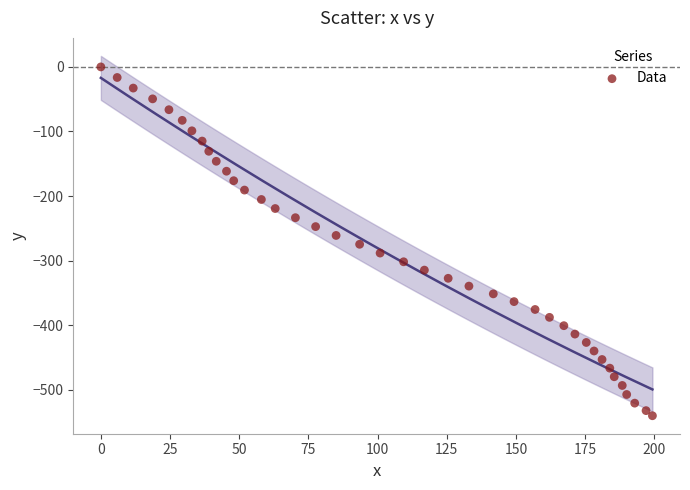

What is the range of X values (max minus min)?

199.3